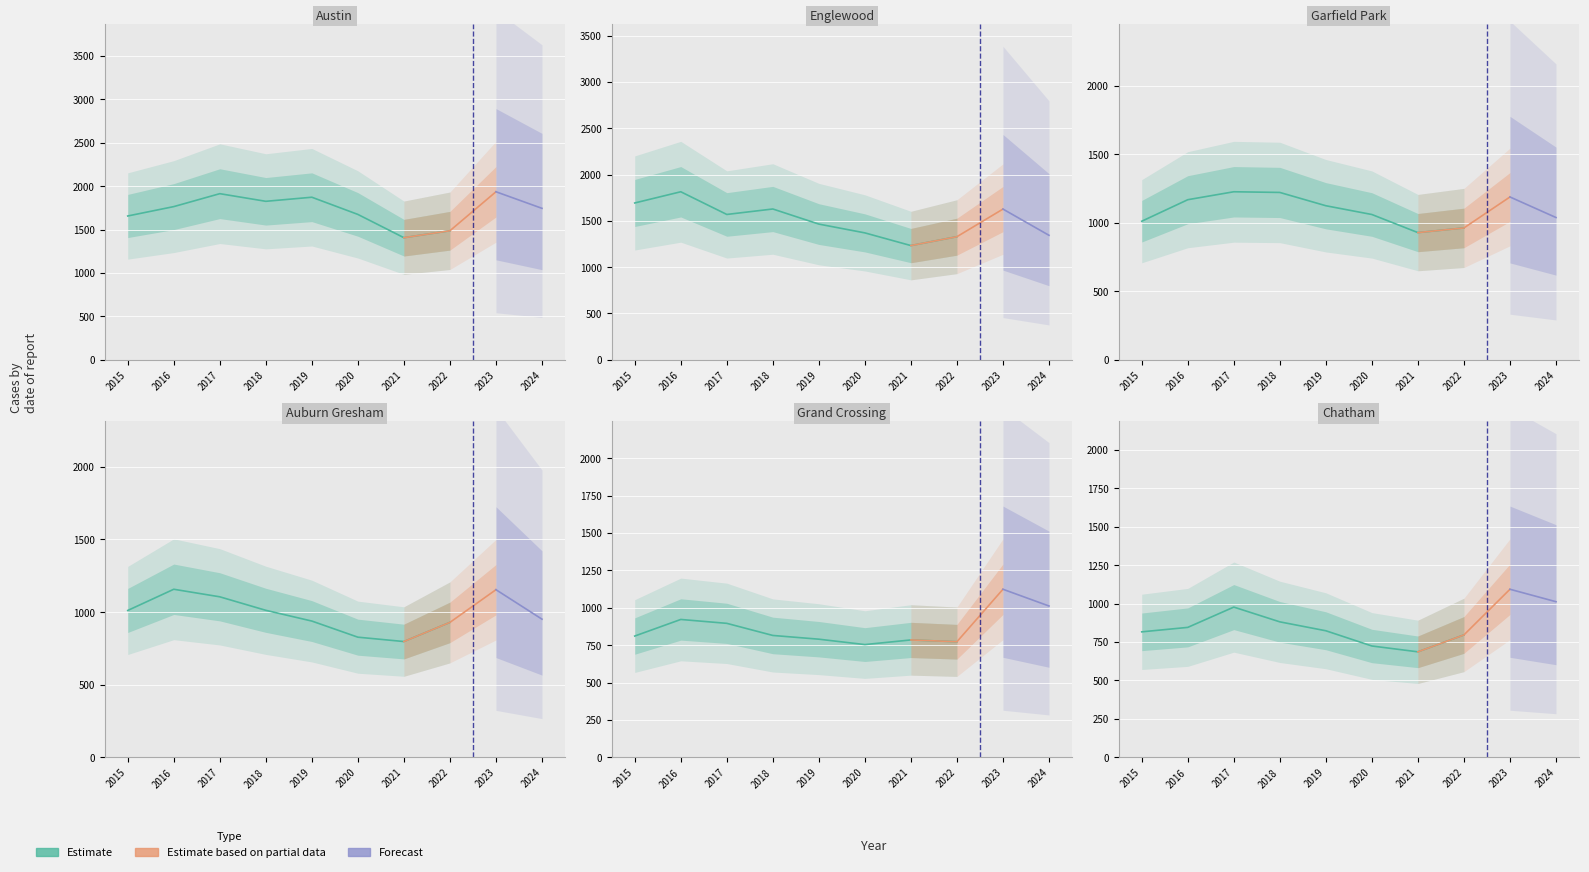

How many values in the Grand Crossing series are below 815?

5